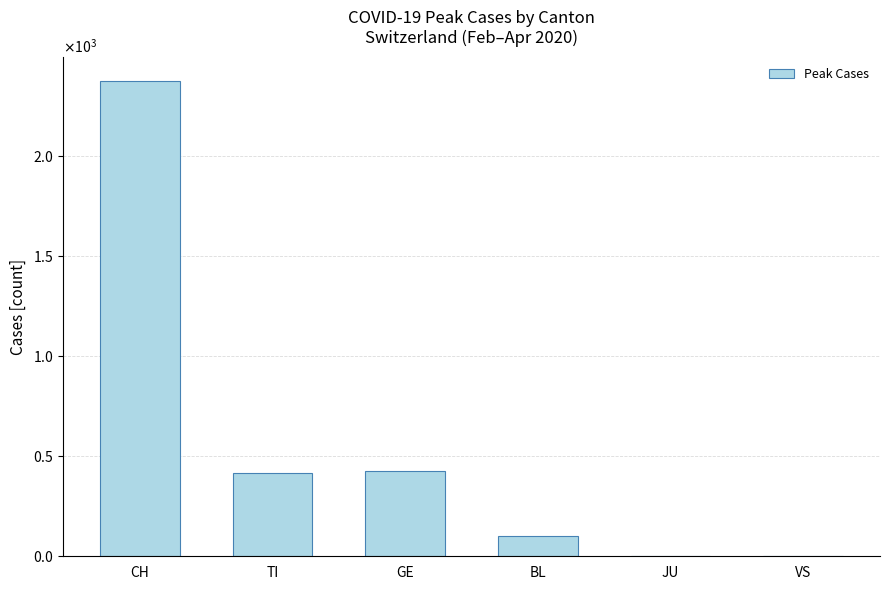

At which label does the data first exceed 415?

CH